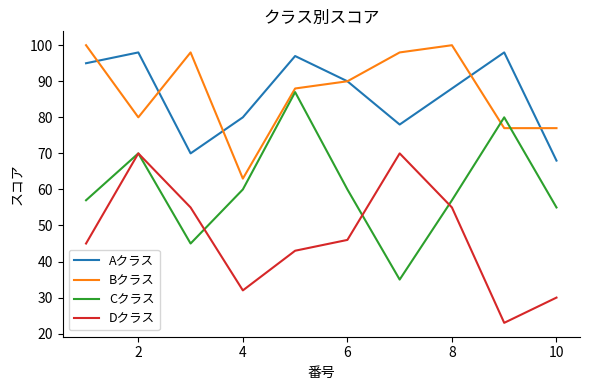

True or false: Dクラス and Bクラス intersect in this chart.

False